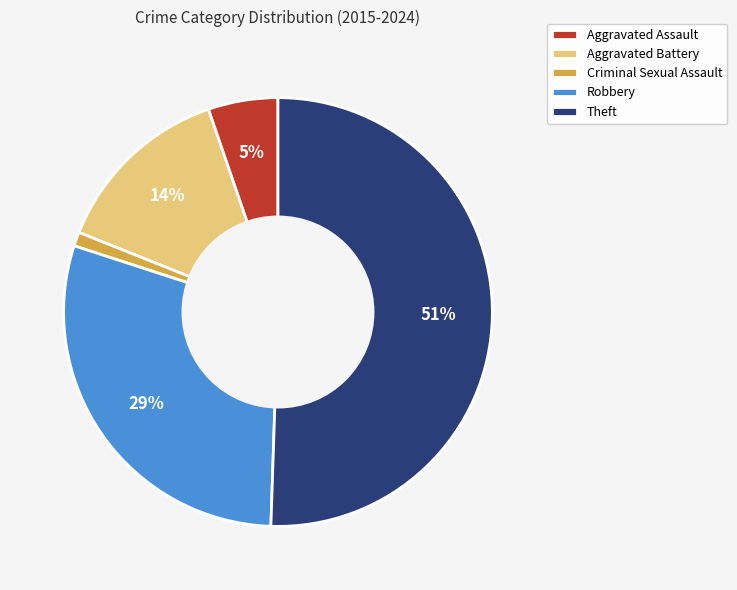

The Aggravated Battery slice represents 14% of the pie. True or false?

True